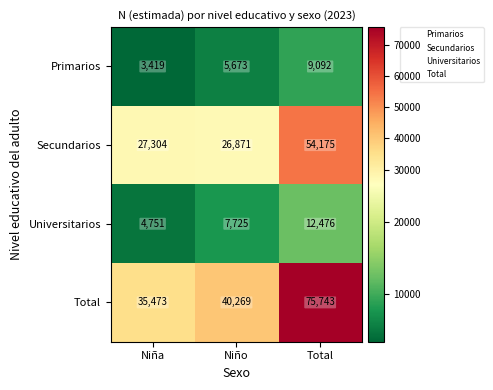

What is the difference between the maximum and minimum values in the Secundarios series?

27304